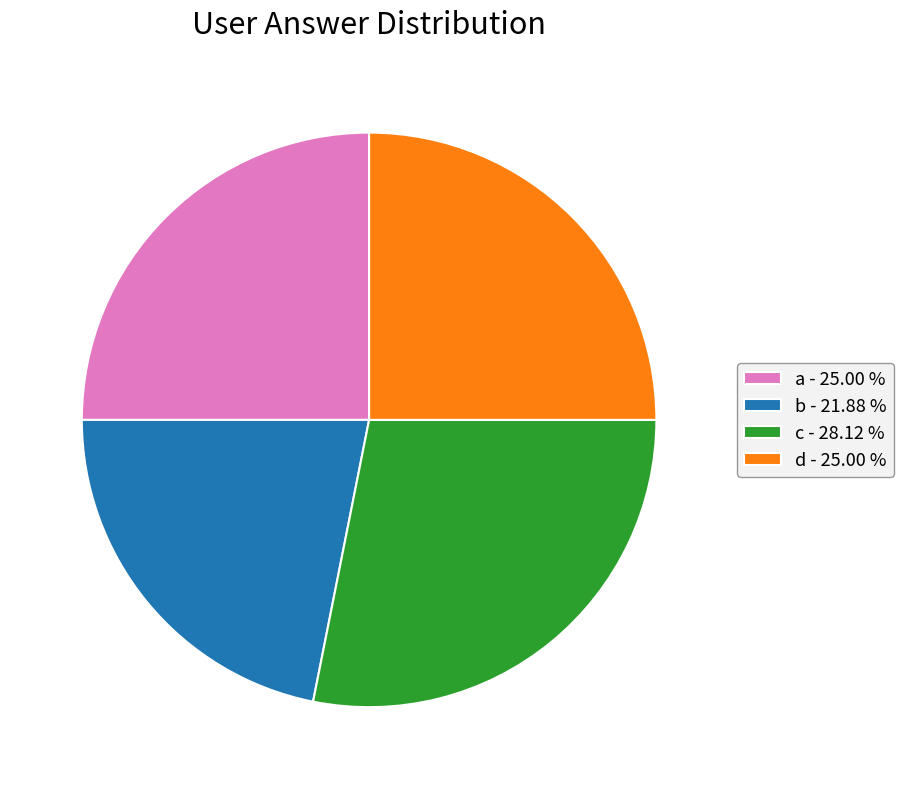

Do a - 25.00 % and b - 21.88 % together represent more than half of the pie?

No